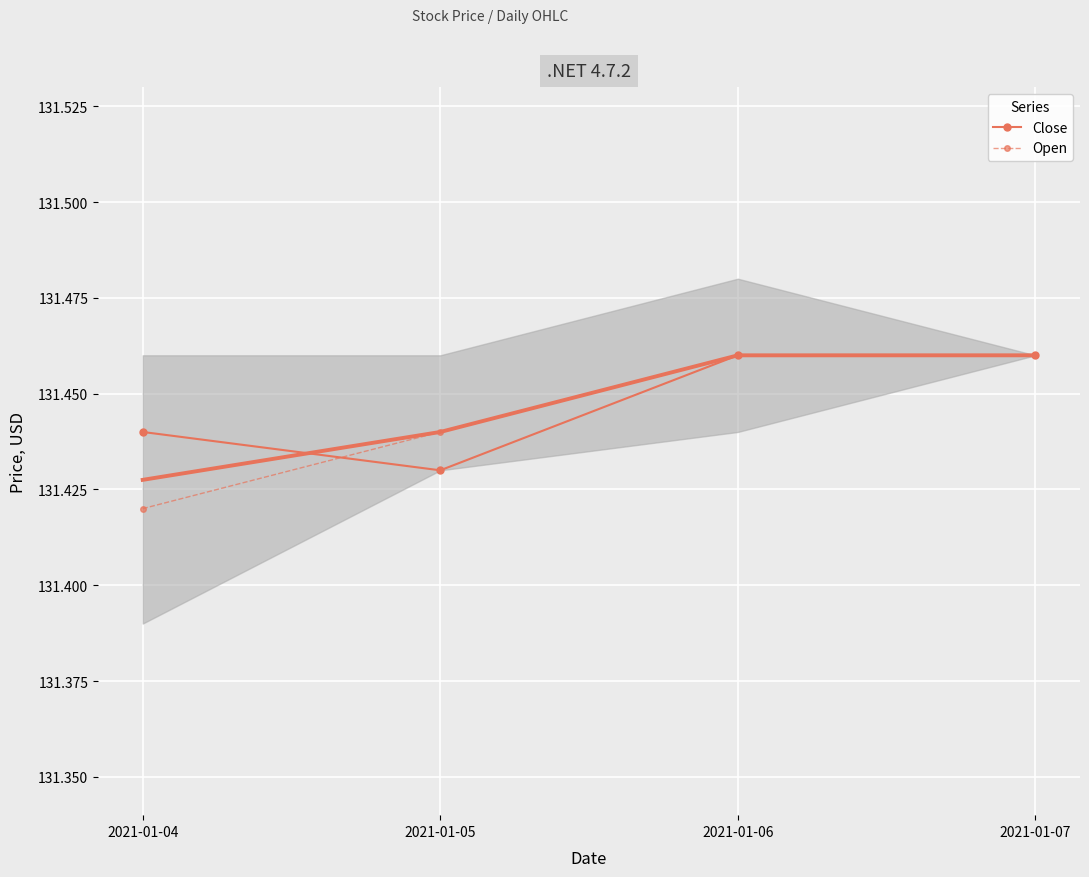

What is the value of the Open point at the 3rd from the left?

131.5